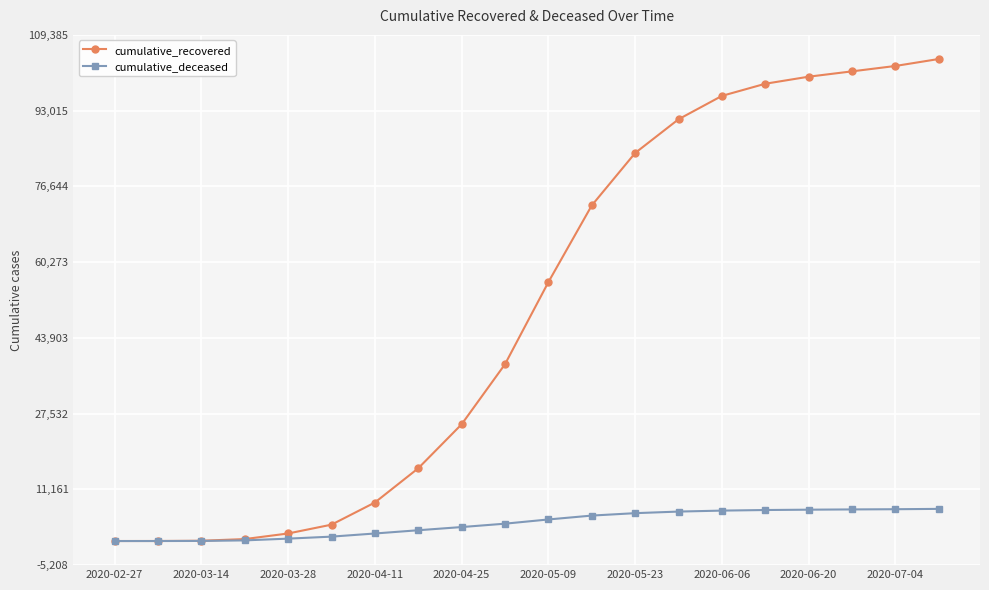

Rank the series by their average value, from lowest to highest.

cumulative_deceased, cumulative_recovered